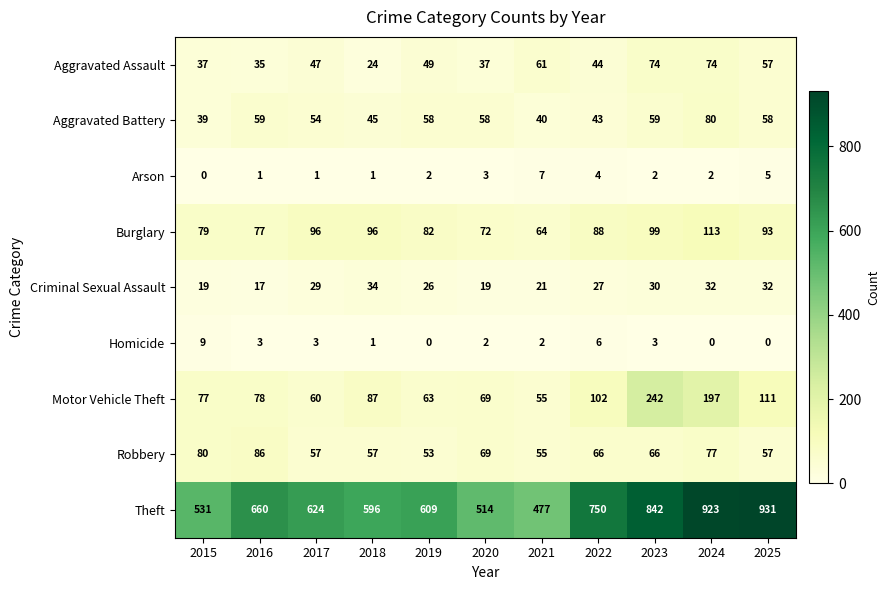

True or false: Theft has a value of 334 at 2025.

False